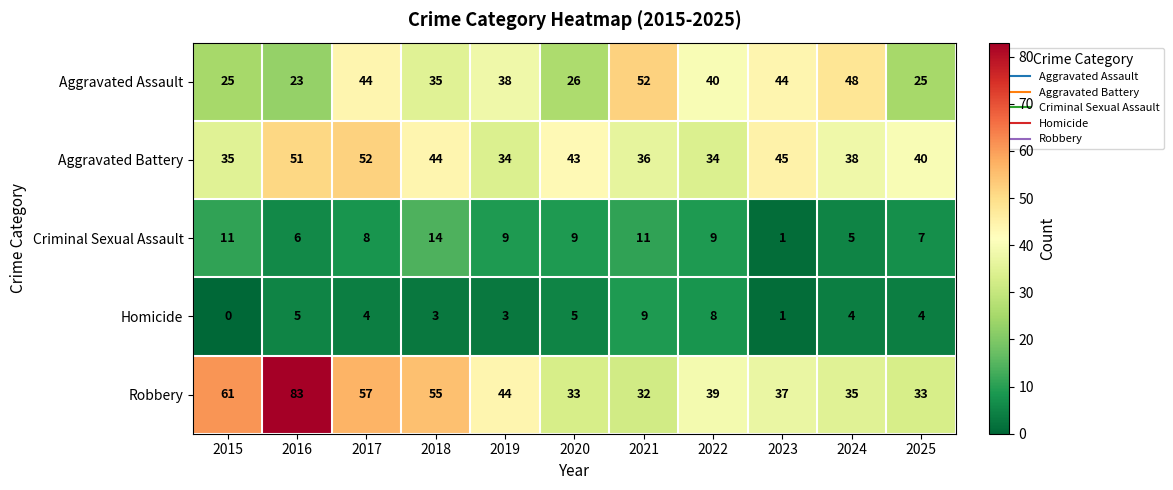

The value of Criminal Sexual Assault at 2018 is 14. True or false?

True